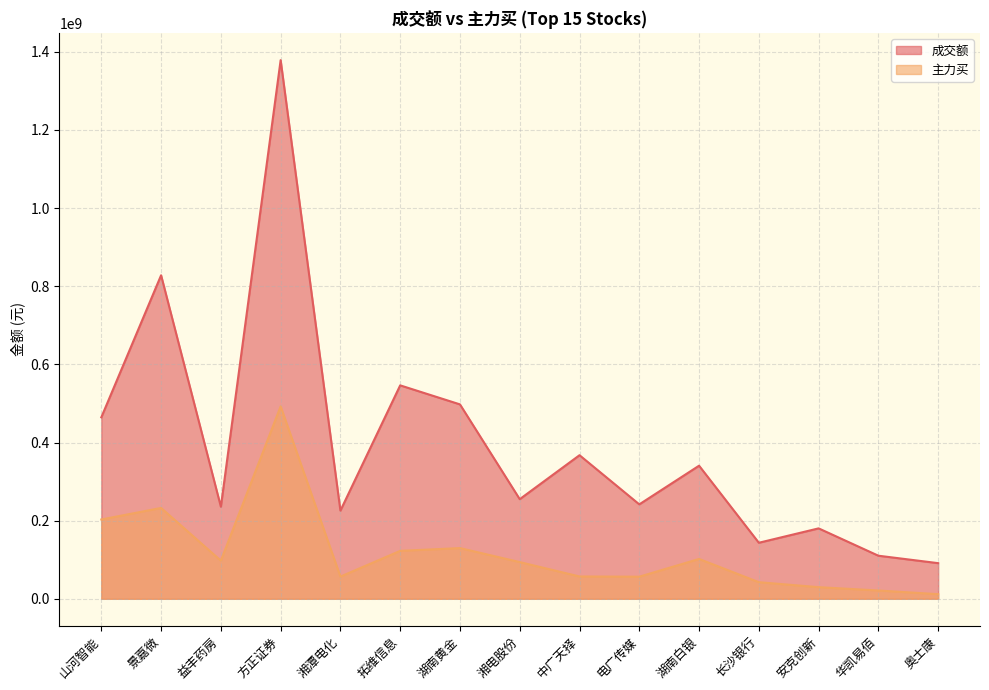

At 山河智能, list the series in order from smallest to largest.

主力买, 成交额